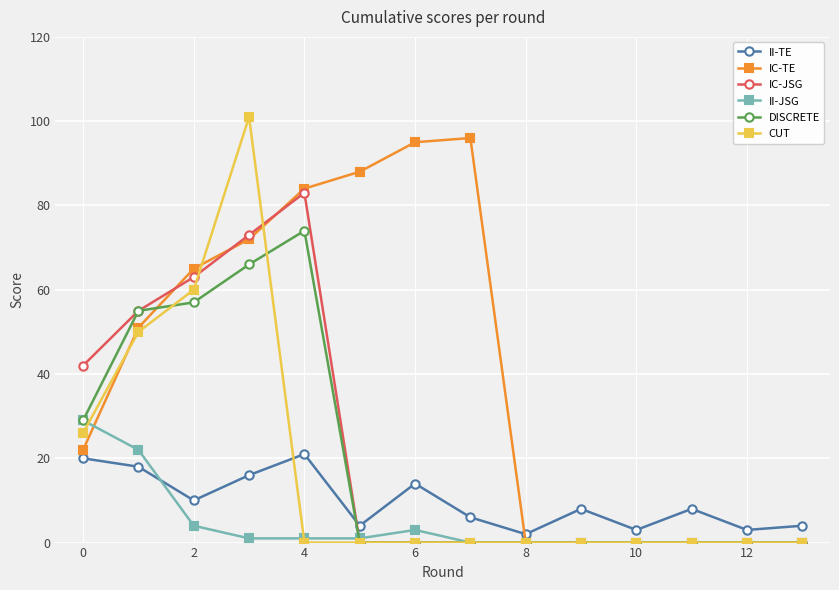

True or false: II-TE and IC-JSG cross at least once.

True